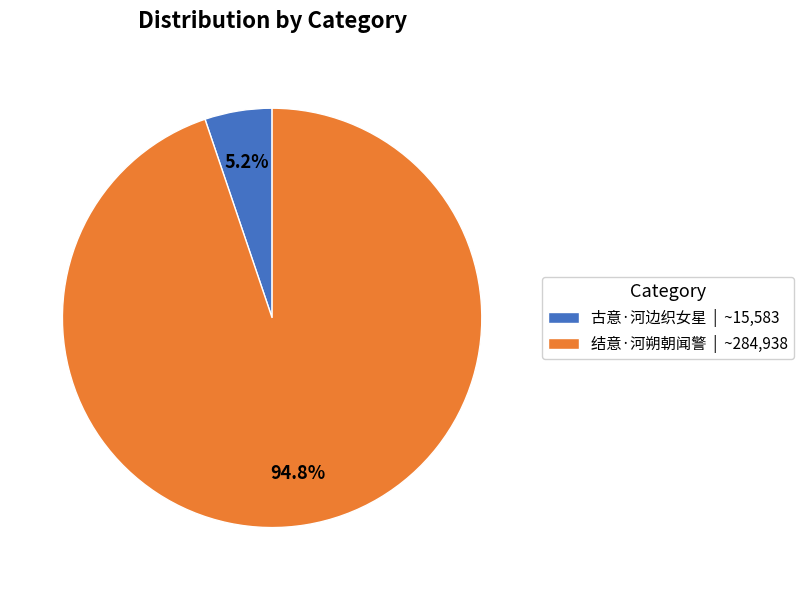

Is the sum of 古意·河边织女星 and 结意·河朔朝闻警 greater than half?

Yes